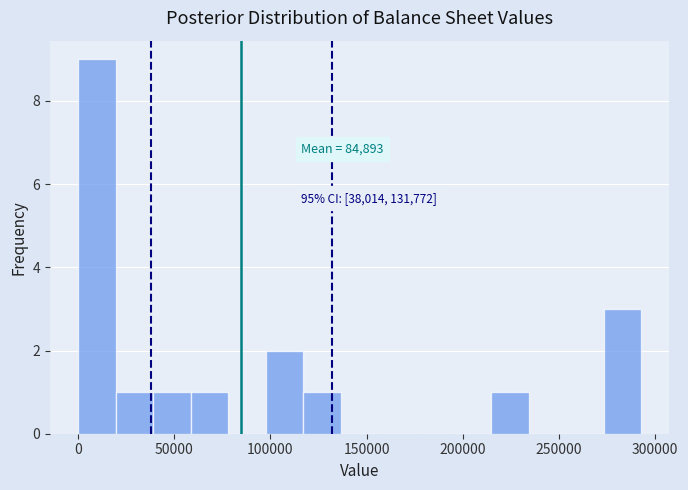

Read against the x-axis, roughly where is the centre of the tallest bar?

10000